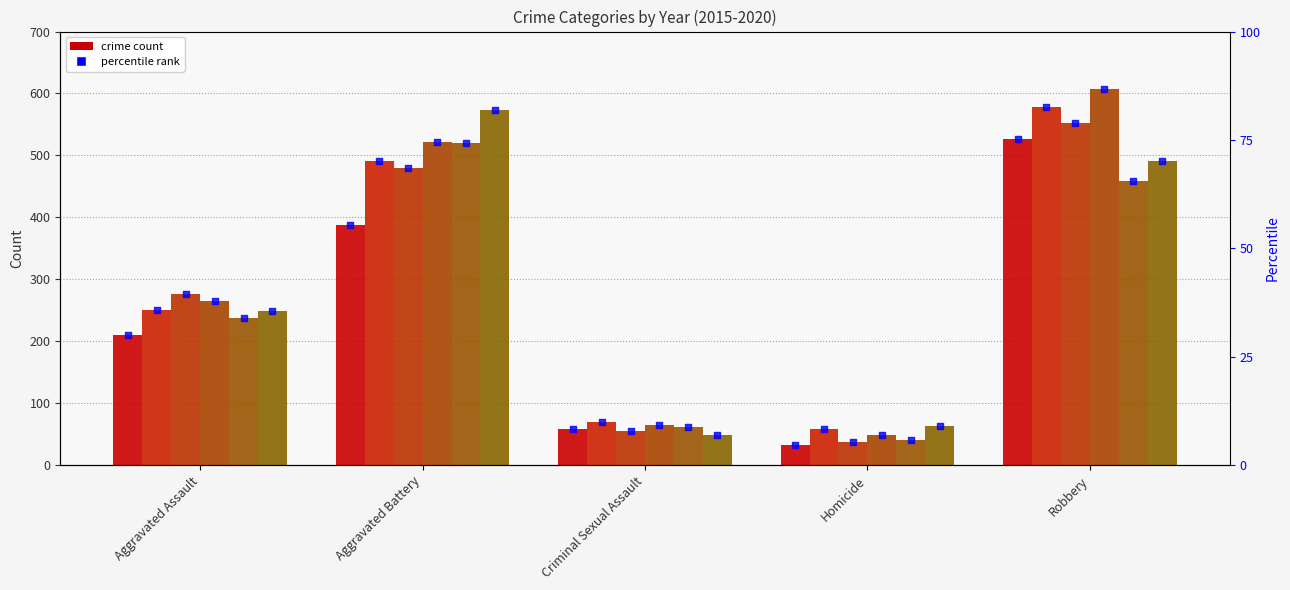

What is the change in value from Criminal Sexual Assault to Robbery?

+67.0